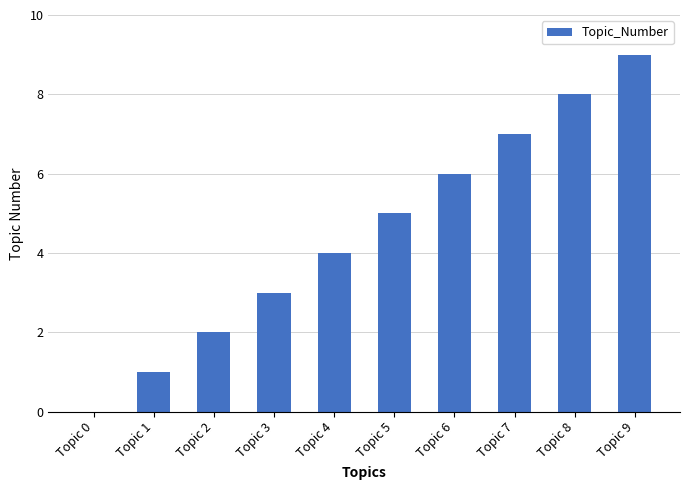

How many series are shown in this chart?

1